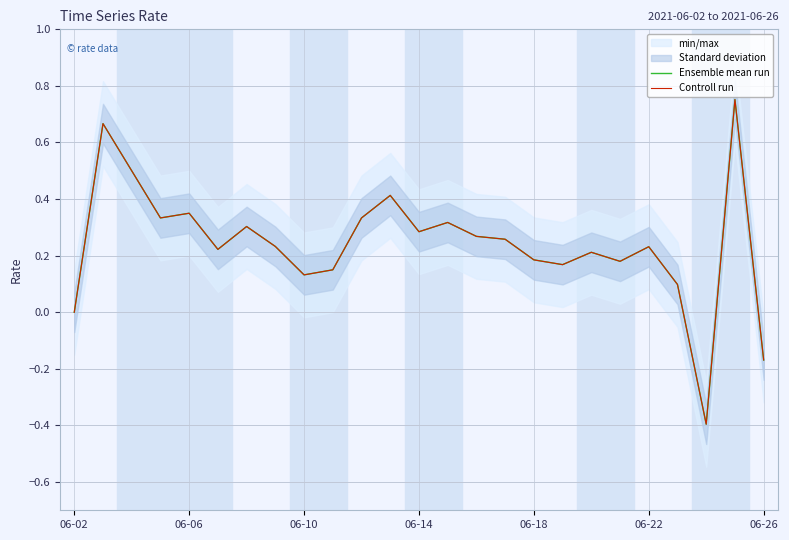

True or false: Controll run and Ensemble mean run cross at least once.

False